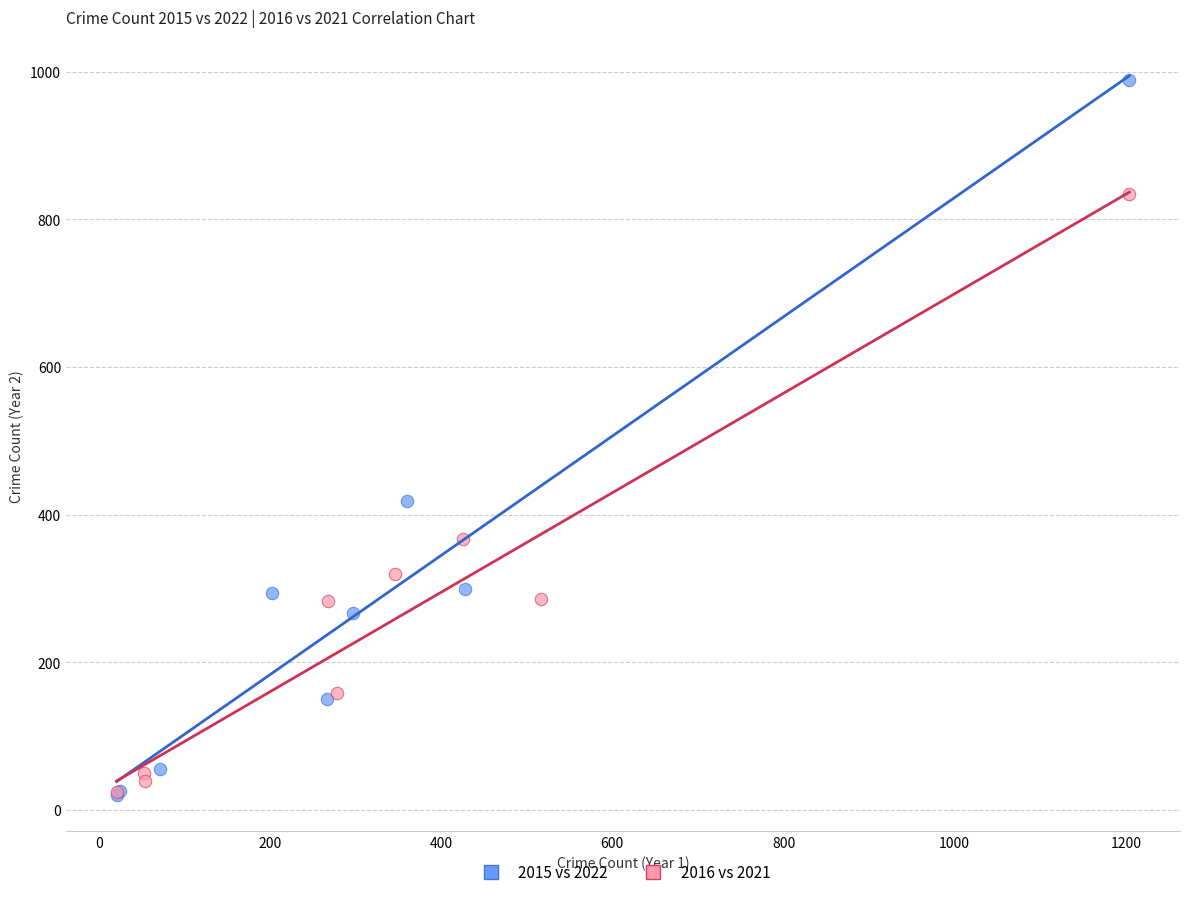

Which series has the widest spread of Y values?

2015 vs 2022